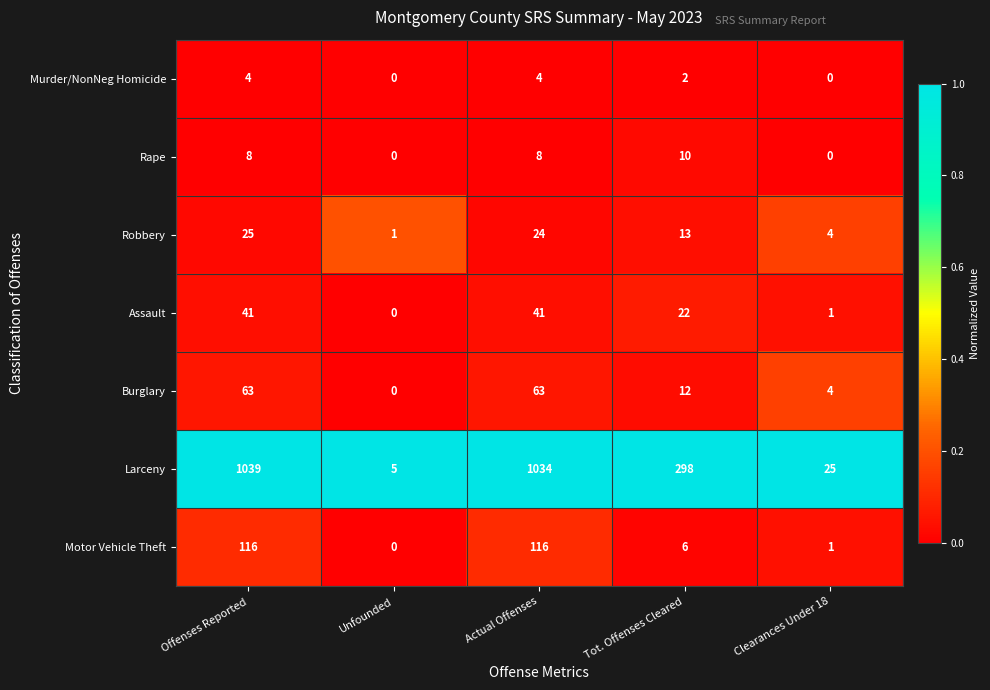

Which series has the widest spread of values?

Larceny